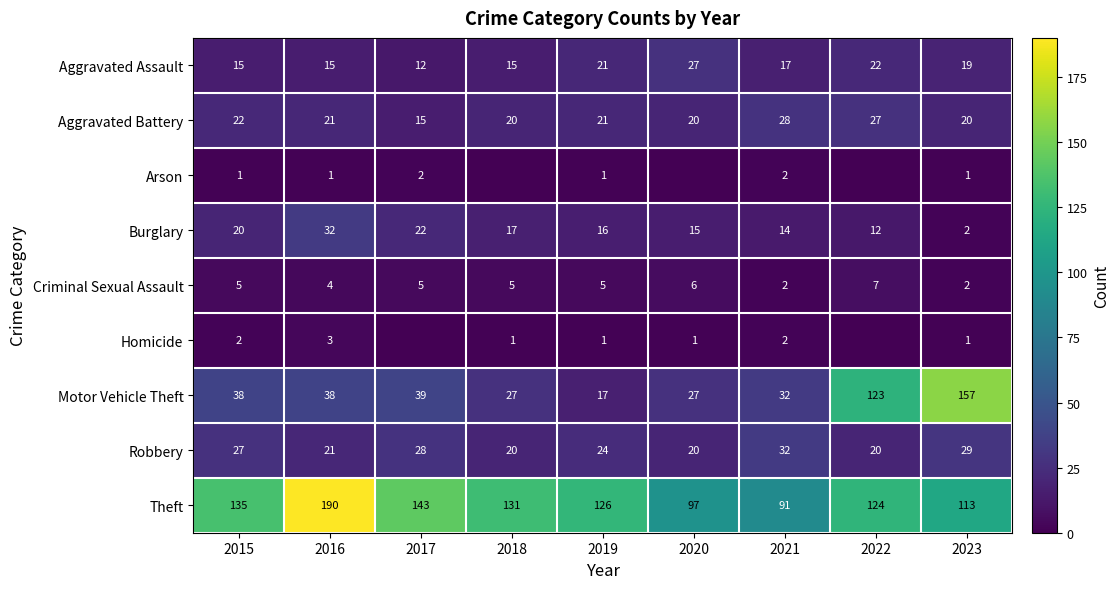

At 2015, list the series in order from smallest to largest.

Arson, Homicide, Criminal Sexual Assault, Aggravated Assault, Burglary, Aggravated Battery, Robbery, Motor Vehicle Theft, Theft